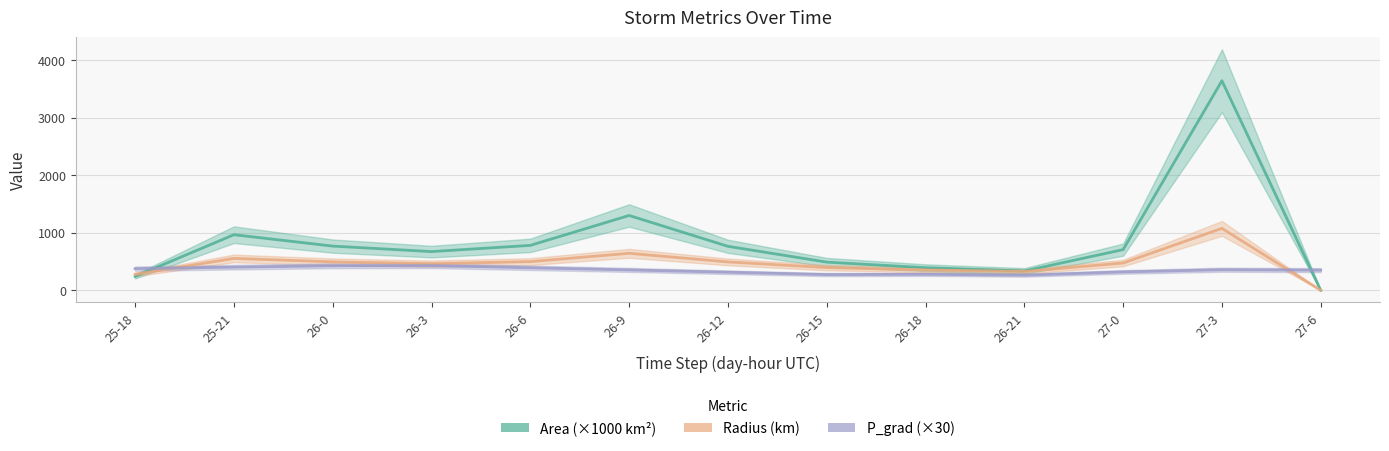

Reading left to right, extract all data points from this chart.

Area (×1000 km²): 25-18=241.2	25-21=966.9	26-0=768.8	26-3=673.1	26-6=781.2	26-9=1301.2	26-12=765.0	26-15=490.0	26-18=393.1	26-21=335.6	27-0=707.5	27-3=3644.4	27-6=0.0
Radius (km): 25-18=277.1	25-21=554.8	26-0=494.7	26-3=462.9	26-6=498.7	26-9=643.6	26-12=493.5	26-15=394.9	26-18=353.7	26-21=326.9	27-0=474.6	27-3=1077.1	27-6=0.0
P_grad (×30): 25-18=376.6	25-21=402.7	26-0=426.6	26-3=429.6	26-6=391.3	26-9=354.6	26-12=314.2	26-15=273.6	26-18=278.1	26-21=262.8	27-0=319.6	27-3=358.0	27-6=350.7